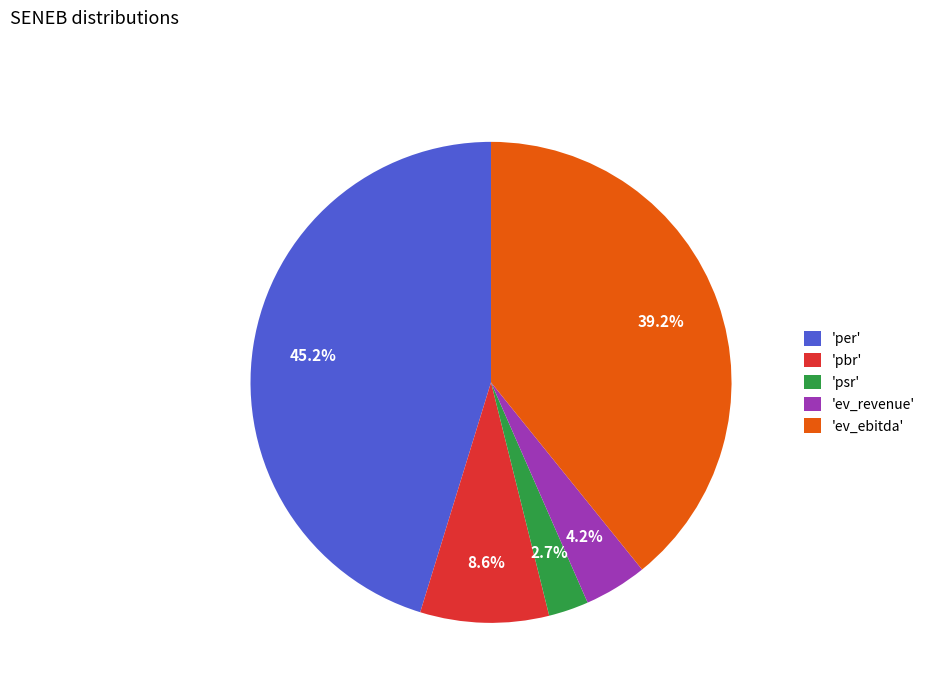

What percentage is NOT represented by 'per'?

54.8%